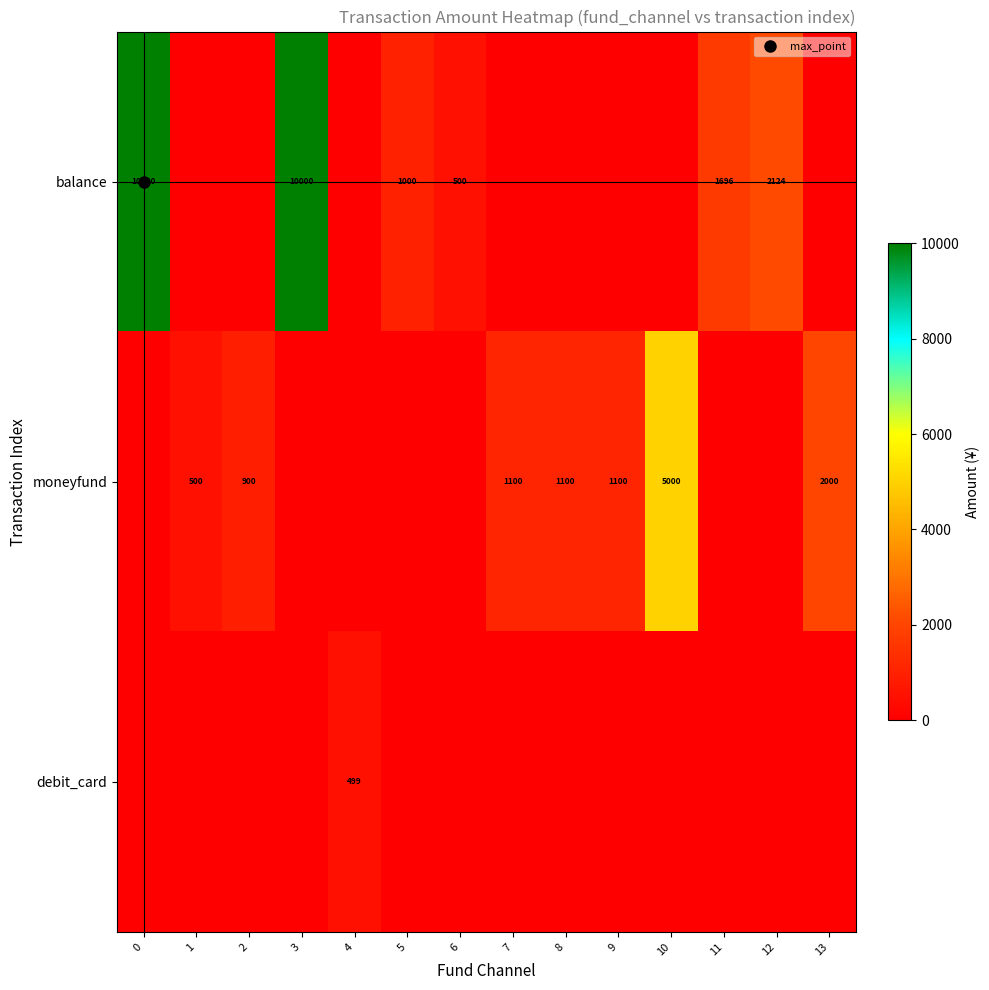

Which series changed the most between 1 and 11?

balance